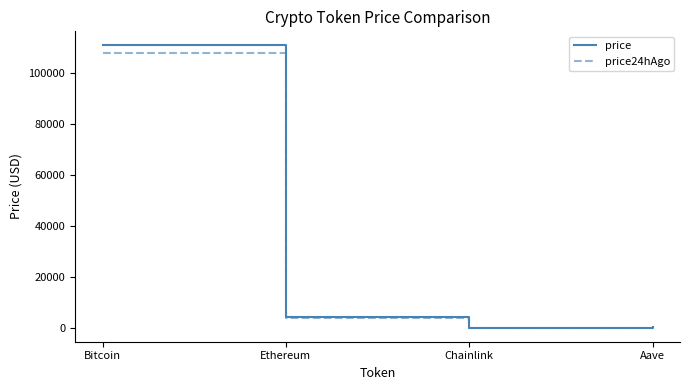

Where is the first local minimum for price24hAgo?

Chainlink